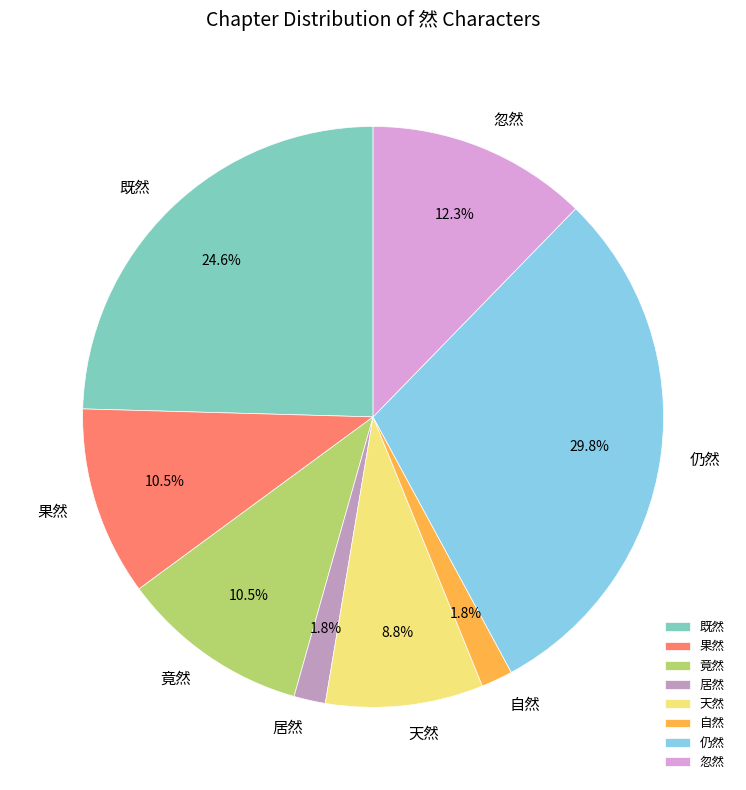

Between 天然 and 居然, which is larger?

天然